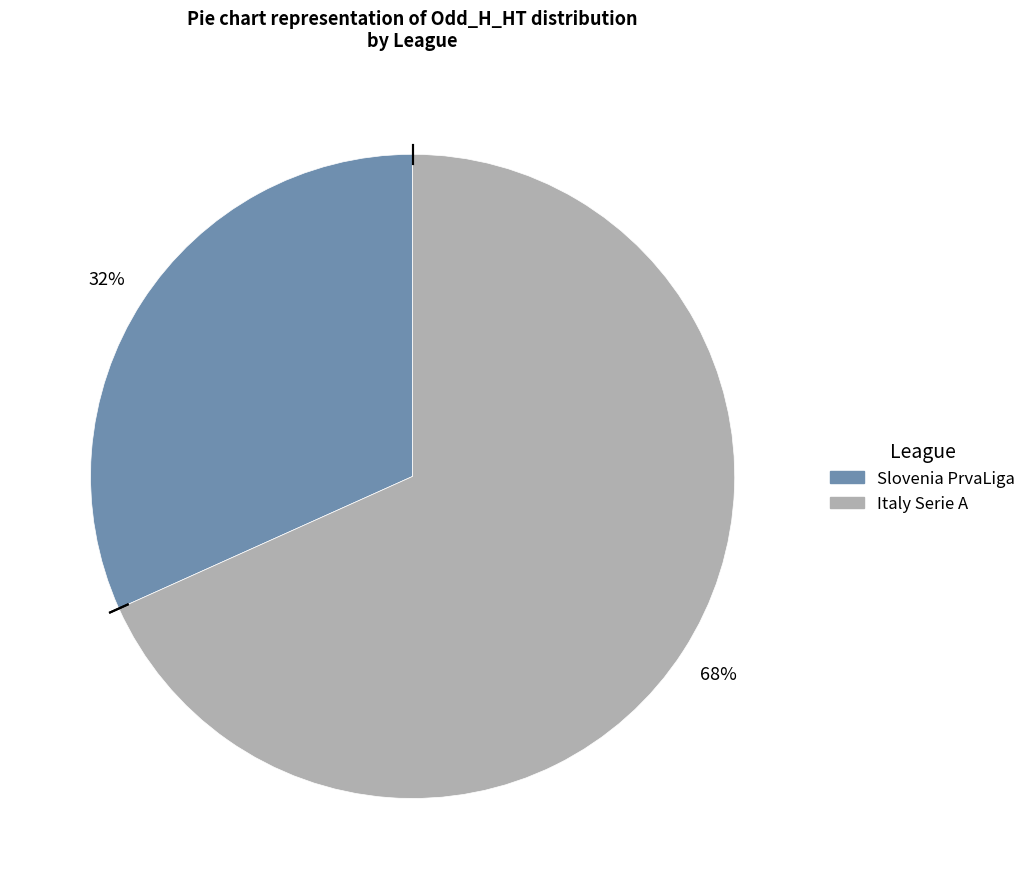

Is there any slice that represents more than half of the pie?

Yes